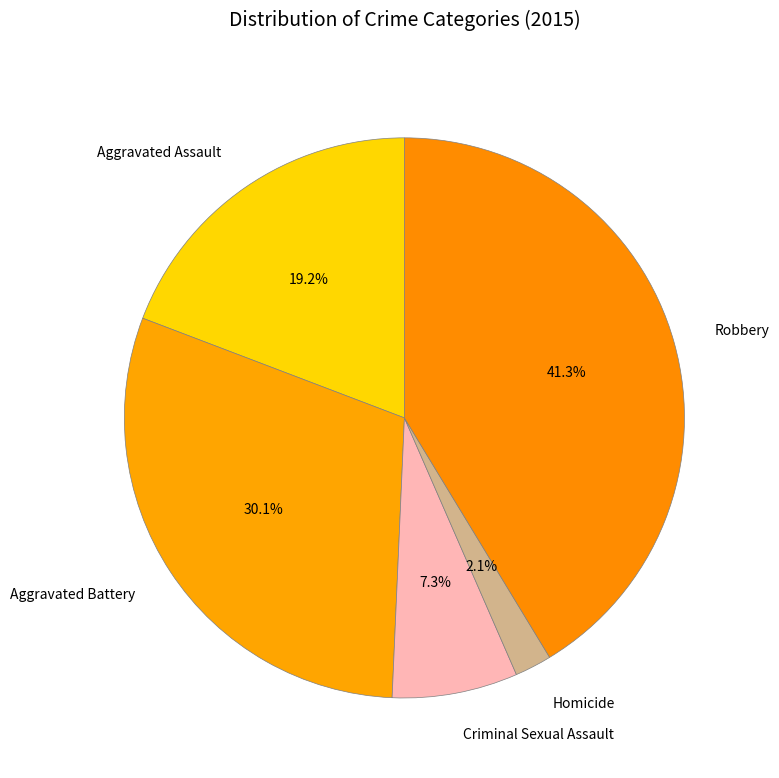

The Aggravated Assault slice represents 4% of the pie. True or false?

False